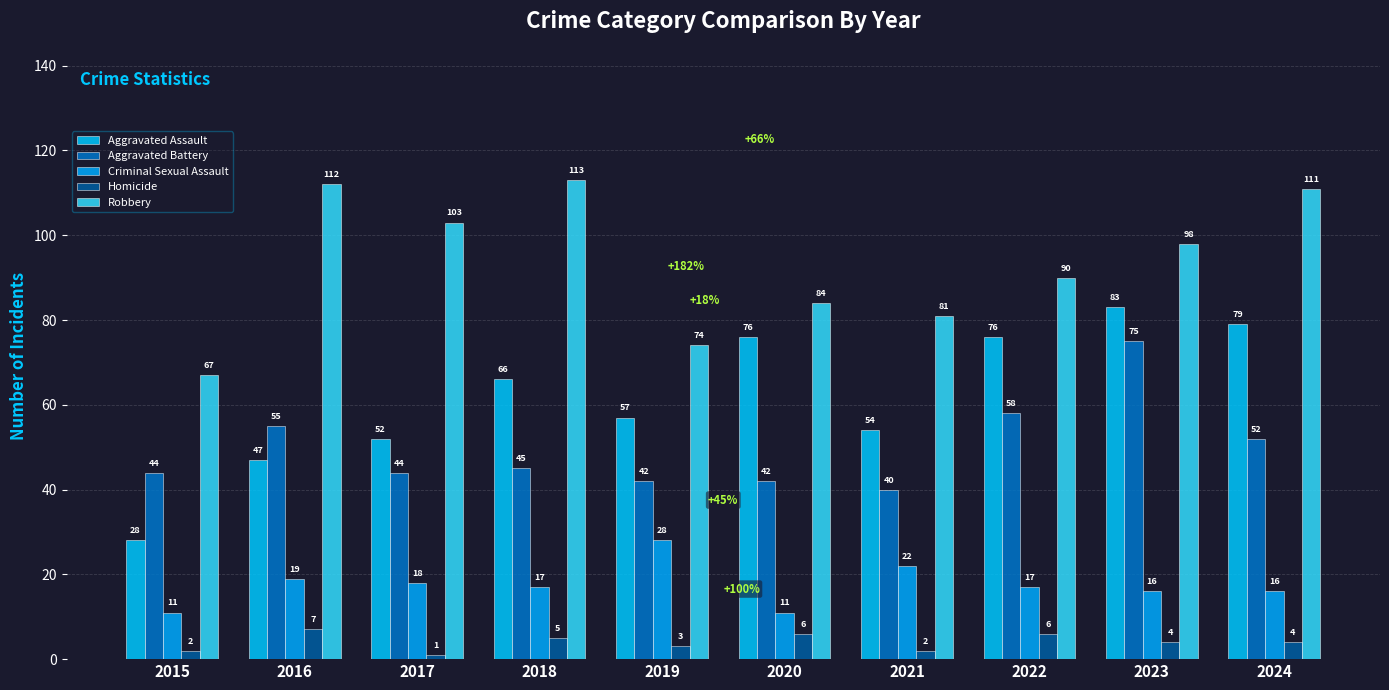

Which series changed the most between 2015 and 2016?

Robbery